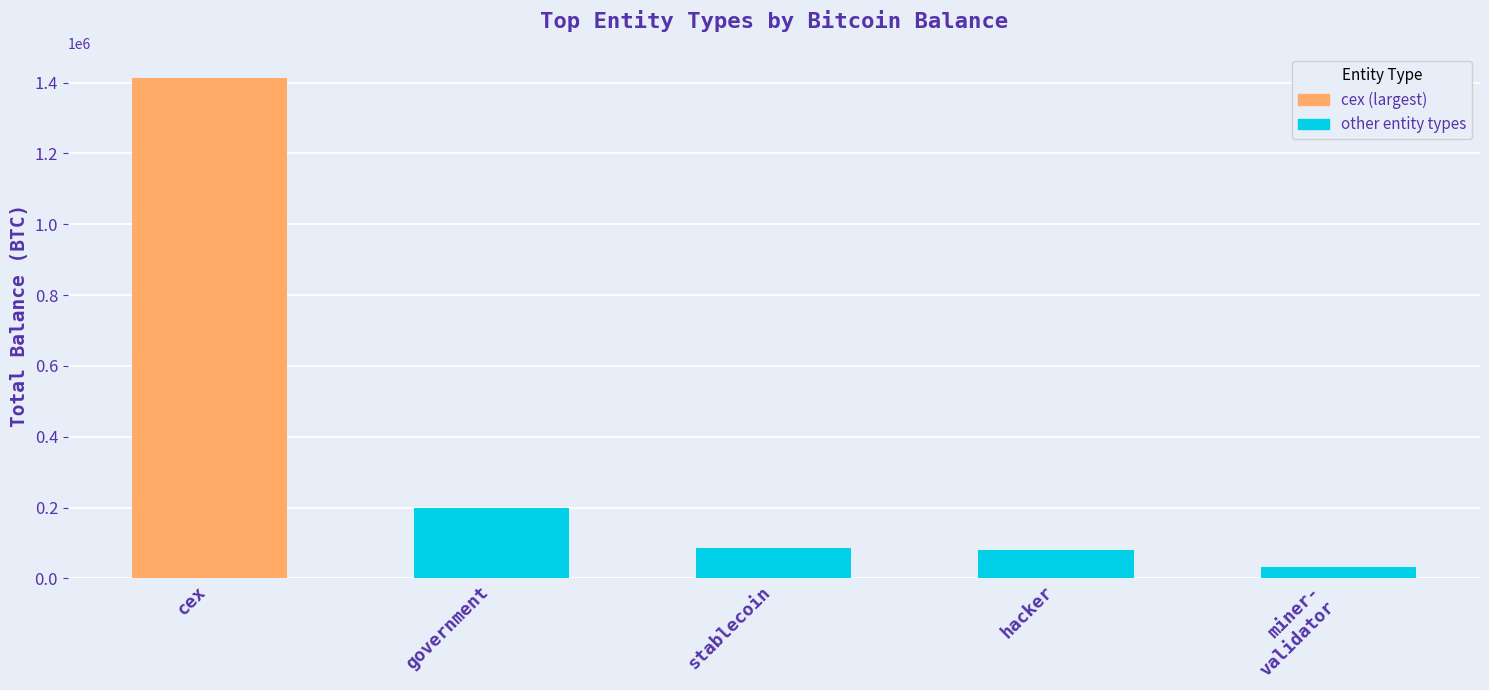

What is the sum of the values at government and cex?

1612944.3